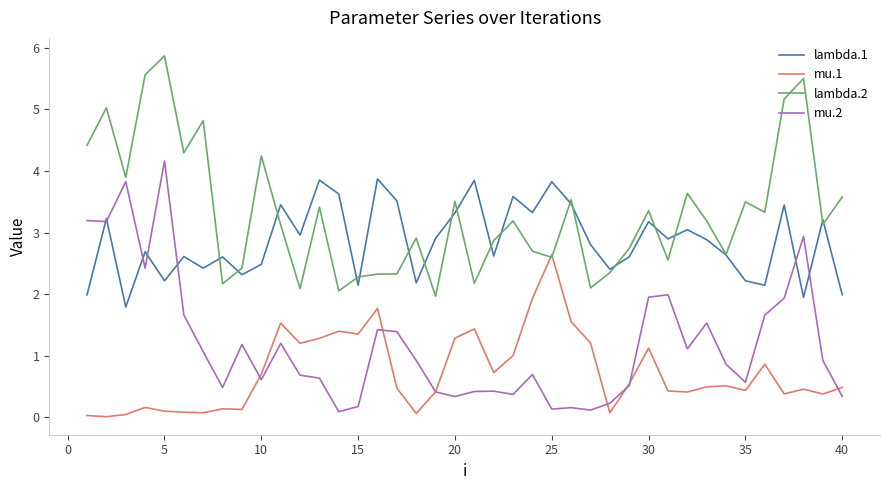

Rank the series by their average value, from lowest to highest.

mu.1, mu.2, lambda.1, lambda.2